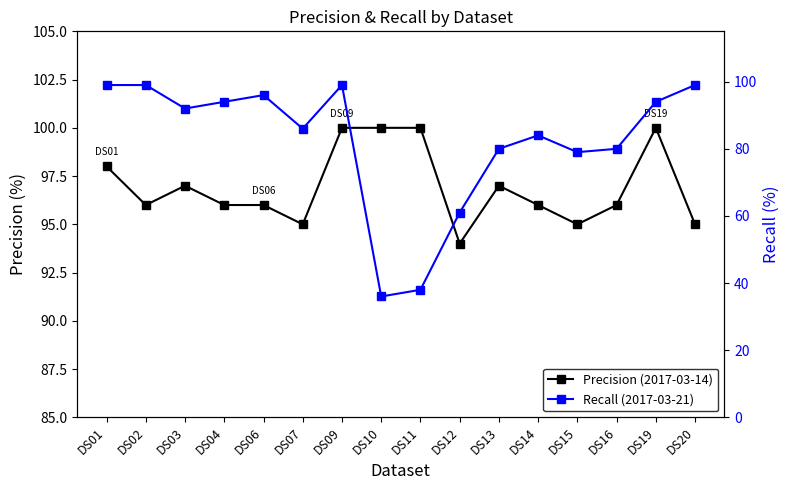

At which category is the sum across all series the highest?

DS09